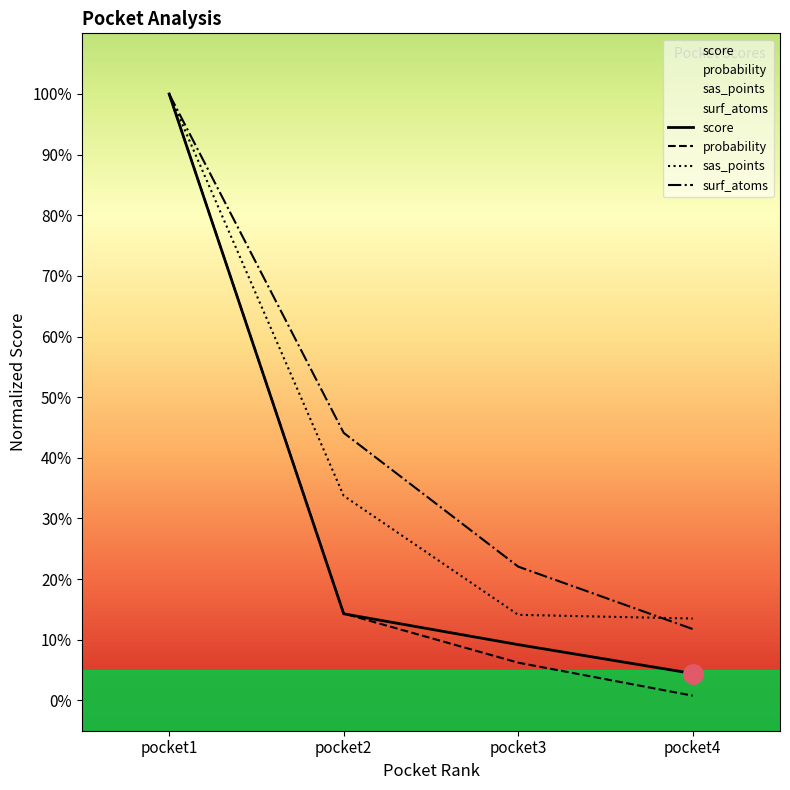

What is the difference between the second highest and minimum values in the sas_points series?

20.2